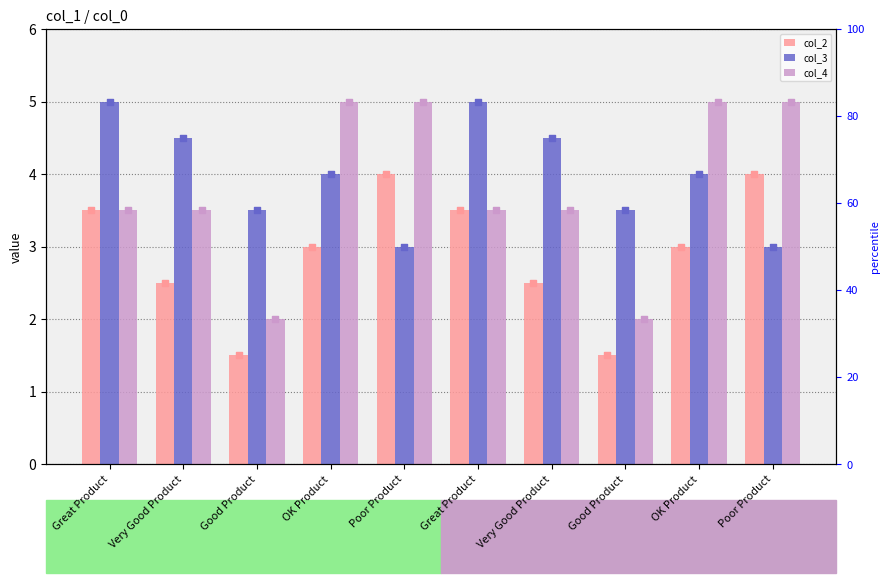

At how many categories does at least one series exceed 3?

10